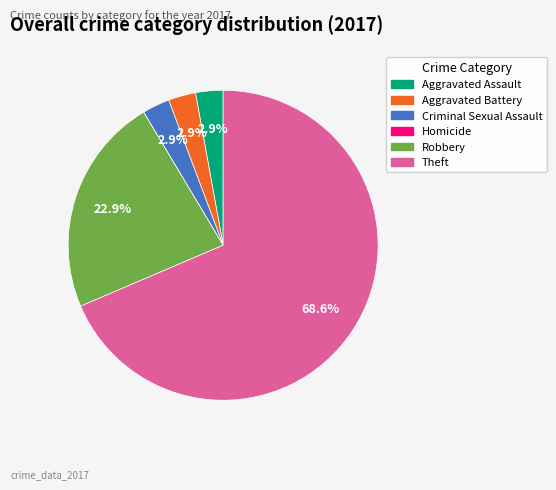

To the nearest percent, what percentage of the pie is Criminal Sexual Assault?

3%